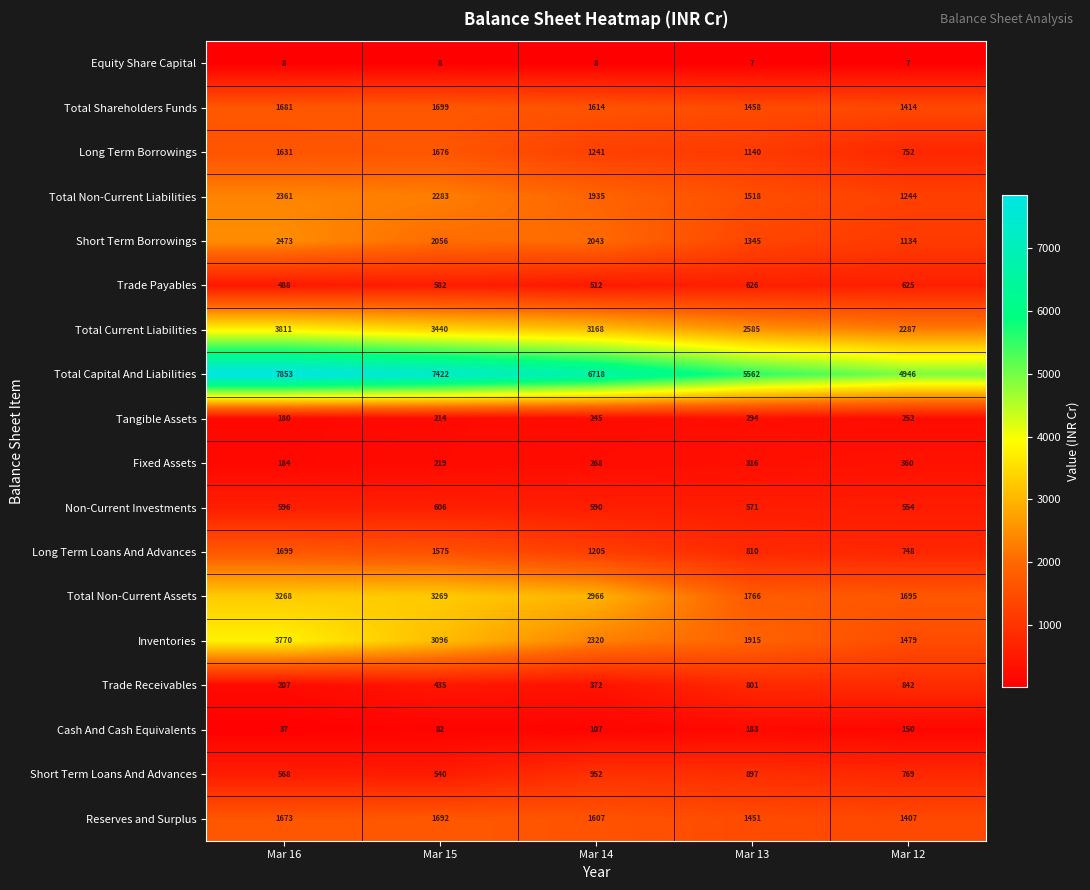

The value of Trade Payables at Mar 13 is 157. True or false?

False